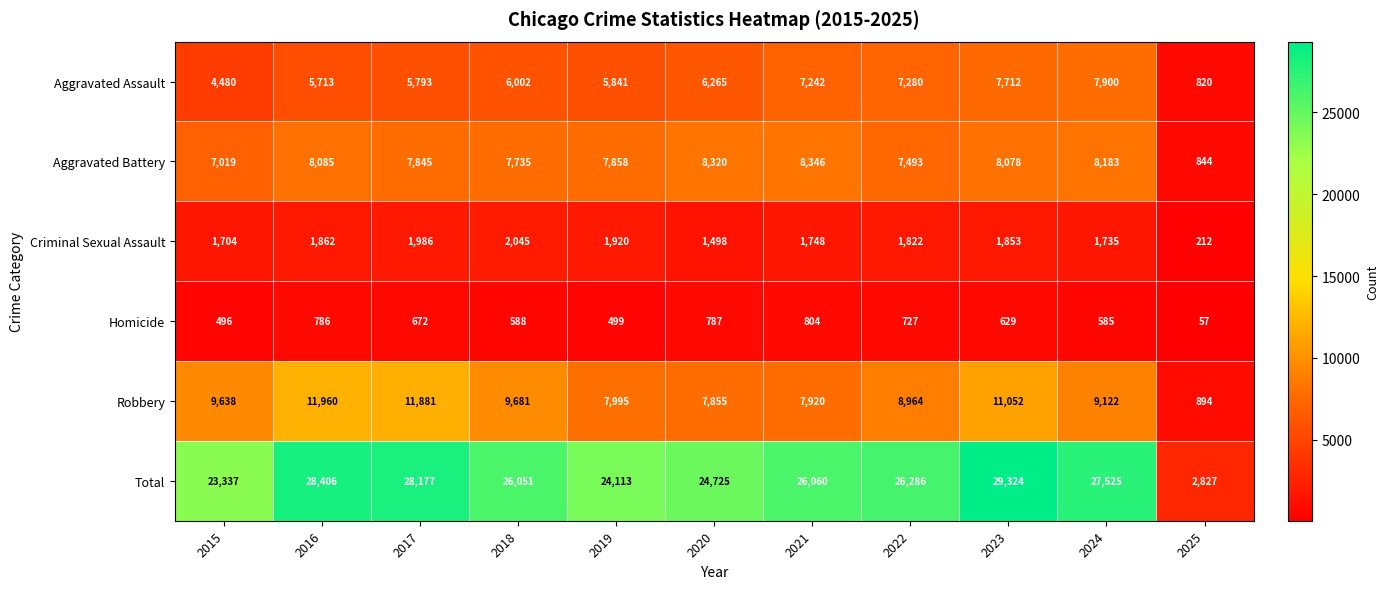

What is the average value of the Homicide series?

603